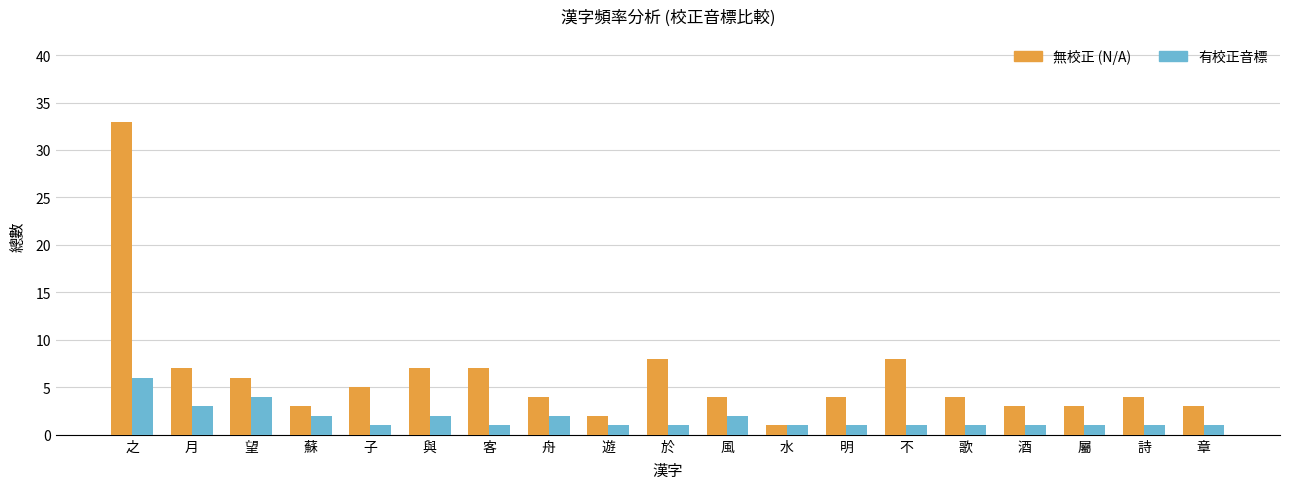

Is it true that 有校正音標 equals 1 at 章?

True